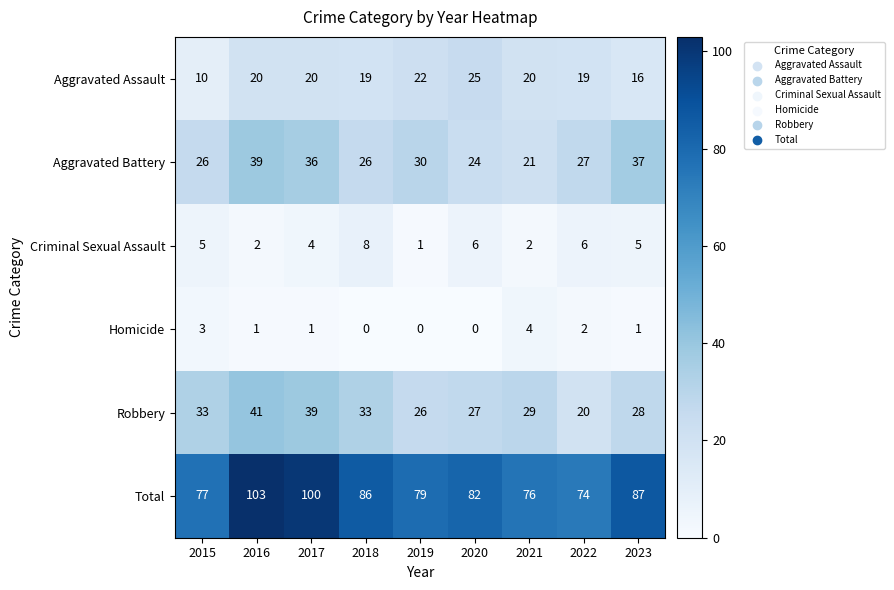

Is the value of Homicide at 2019 greater than the value of Aggravated Battery at 2021?

No